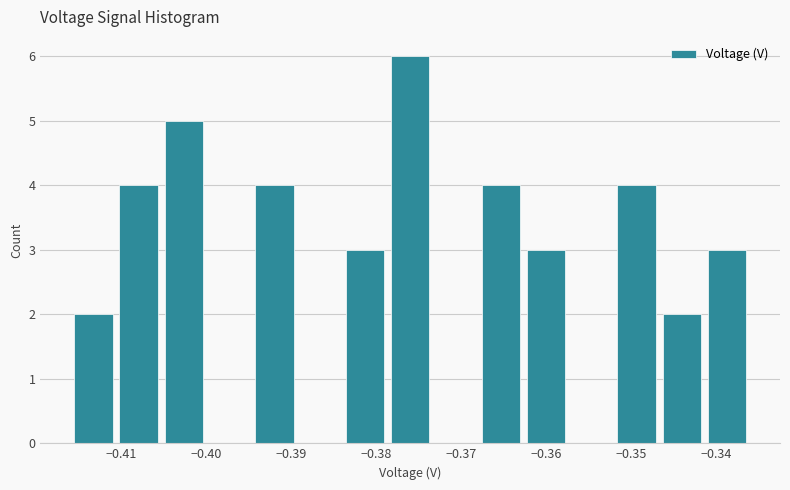

Over which range of the x-axis is the bar tallest?

-0.379 to -0.373